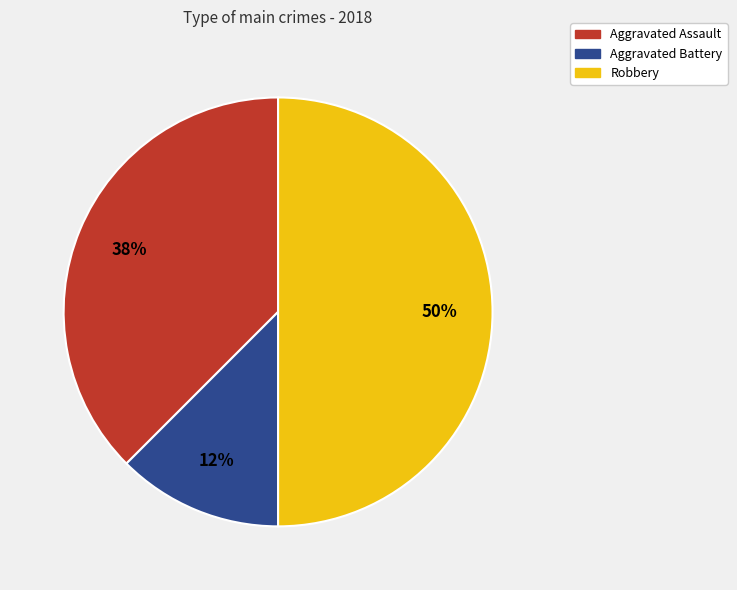

To the nearest percent, what portion does Robbery represent?

50%